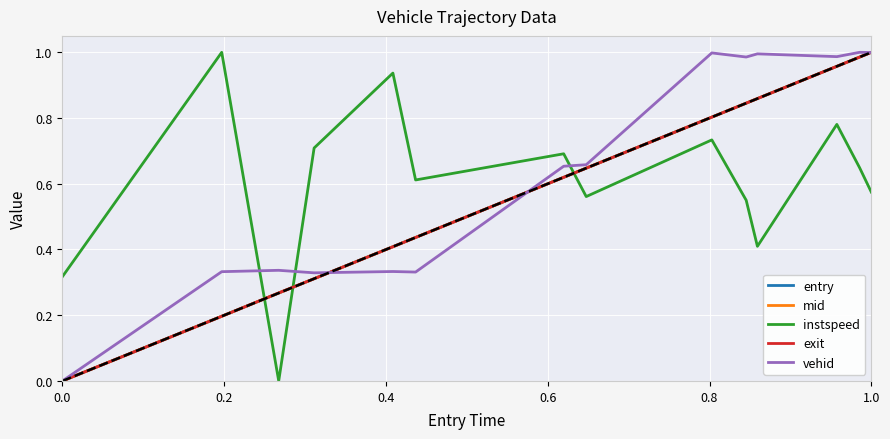

True or false: instspeed and mid cross at least once.

True